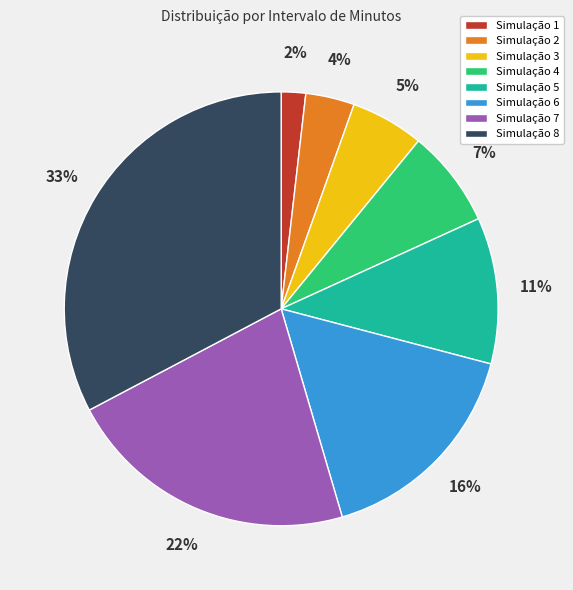

What percentage is the Simulação 2 slice, to the nearest percent?

4%